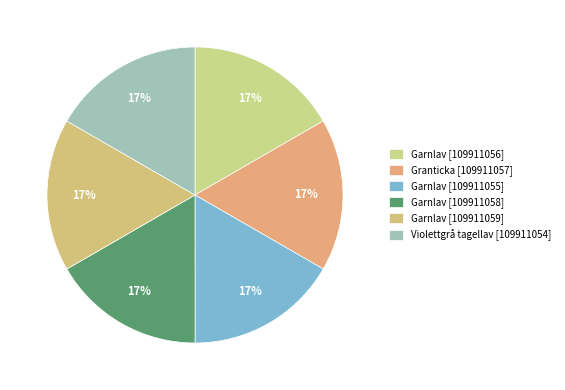

What portion of the pie excludes Garnlav [109911059]?

83.3%